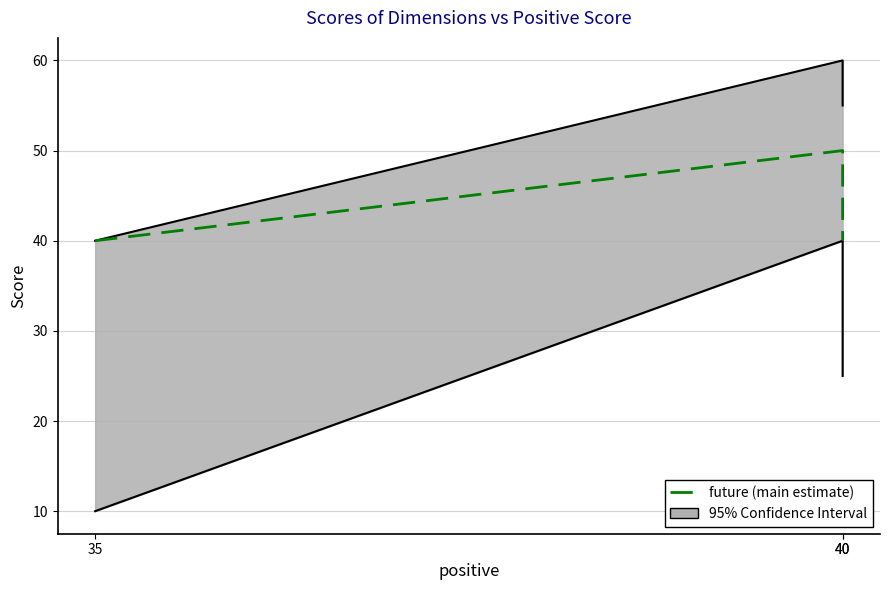

How many categories are shown in the chart?

3